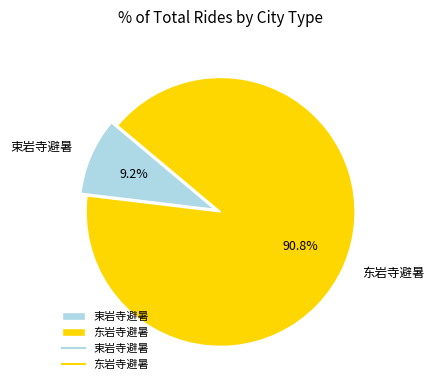

What is the smallest slice in the pie chart?

束岩寺避暑